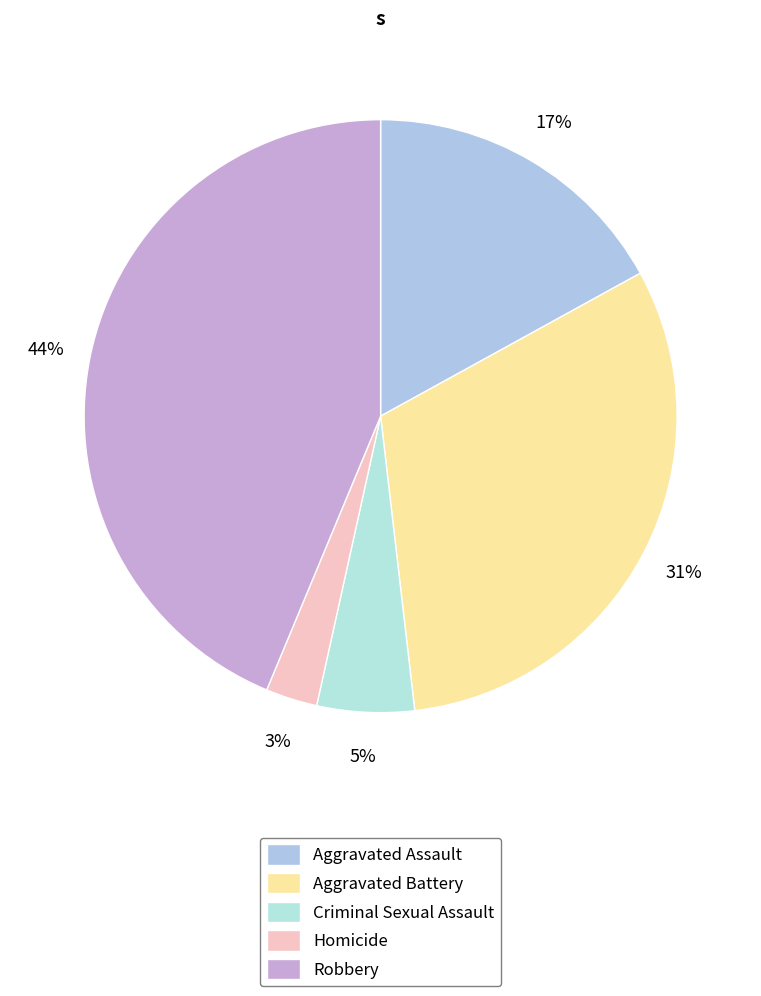

What percentage is NOT represented by Homicide?

97.2%